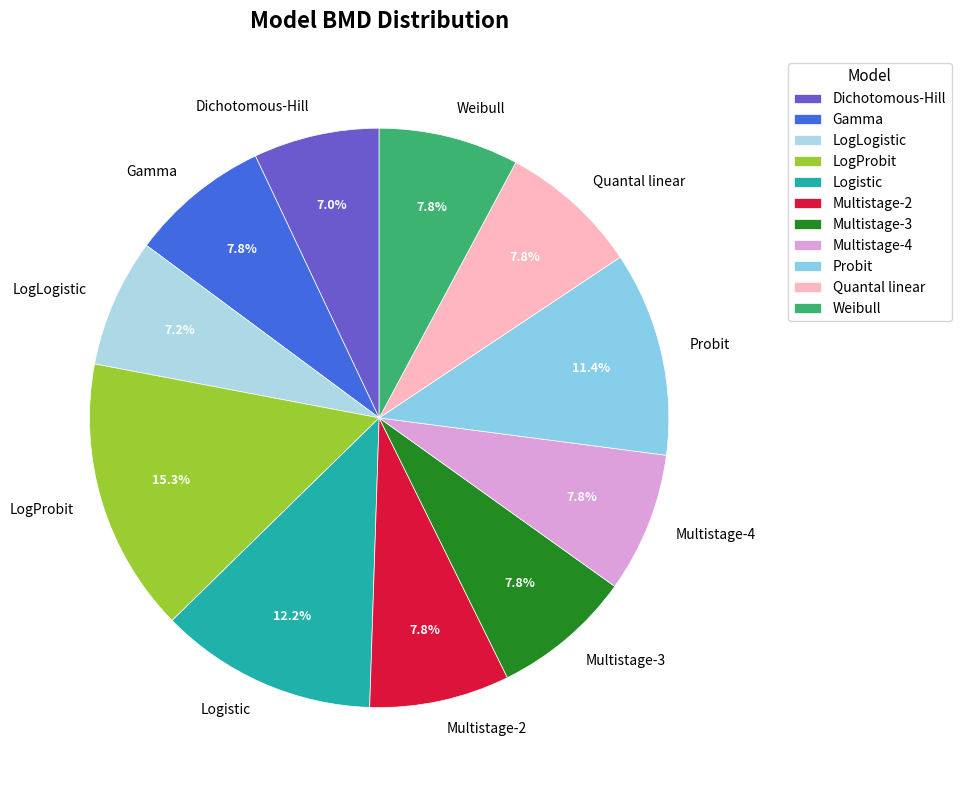

Does any single category account for the majority?

No